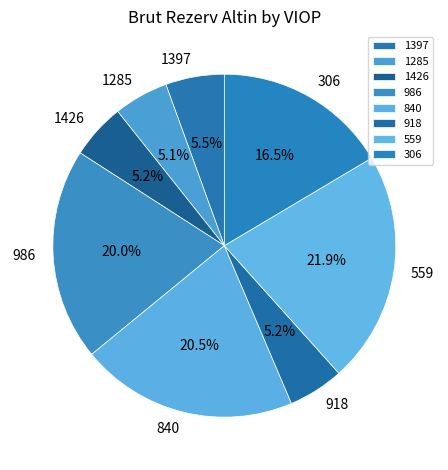

Which category has the biggest portion of the pie?

559